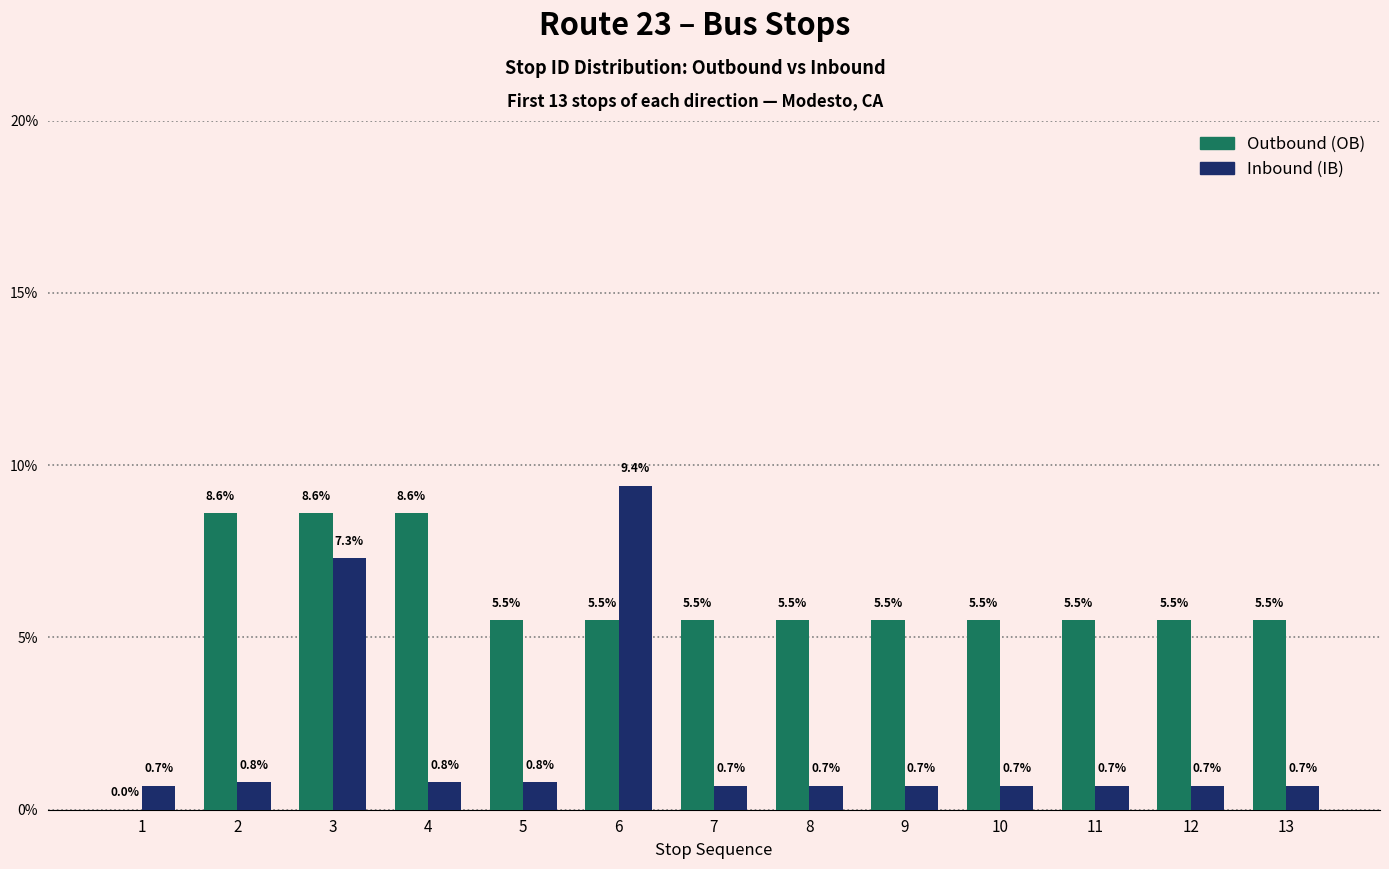

How many groups of bars are there?

13